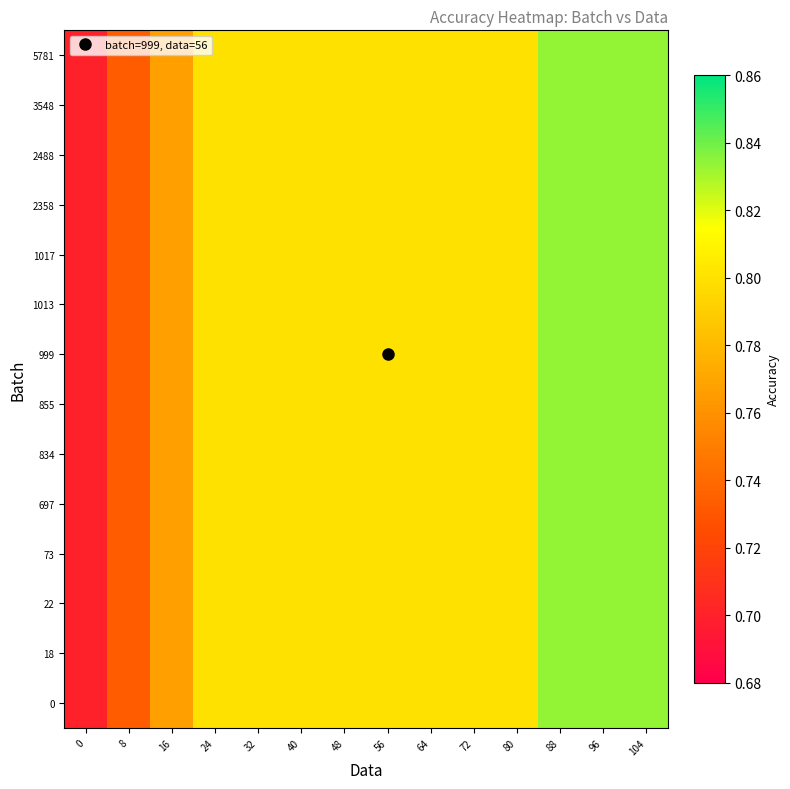

What is the total value across all series at 48?

11.2